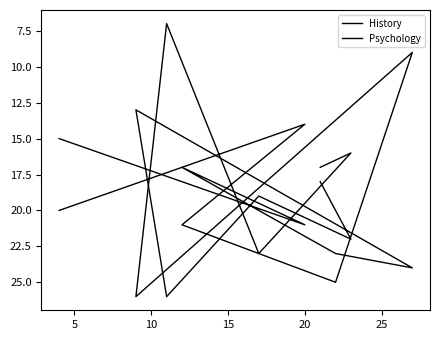

What is the label of the 3rd point from the left?

10